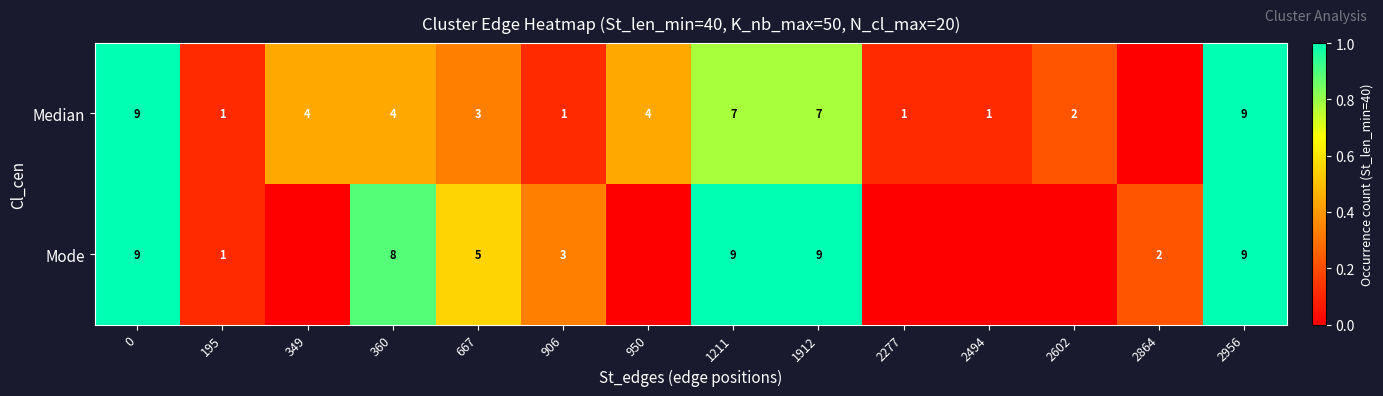

How many row_1 values are between 0 and 1?

14